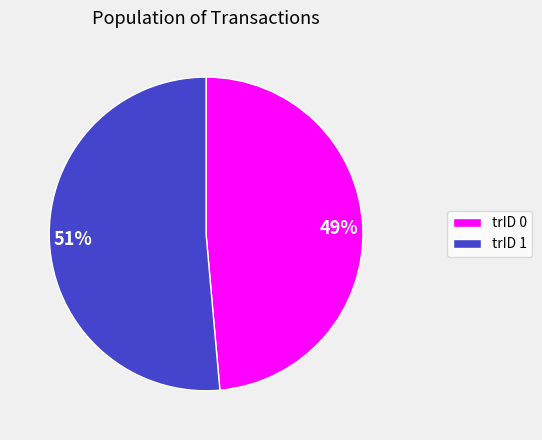

Which has a higher value, trID 0 or trID 1?

trID 1